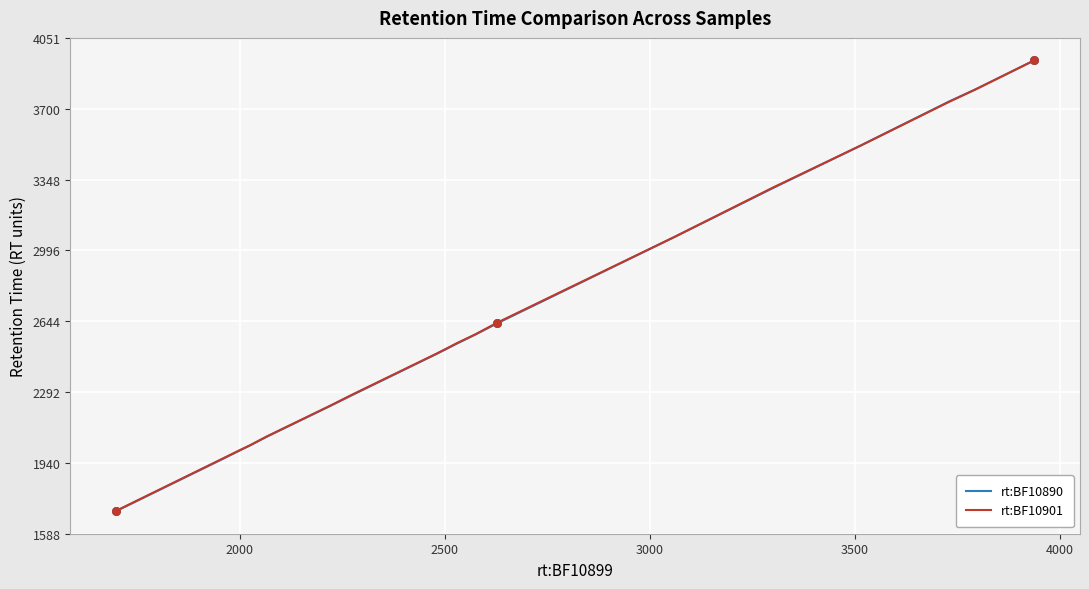

Which series has the widest spread of values?

rt:BF10890